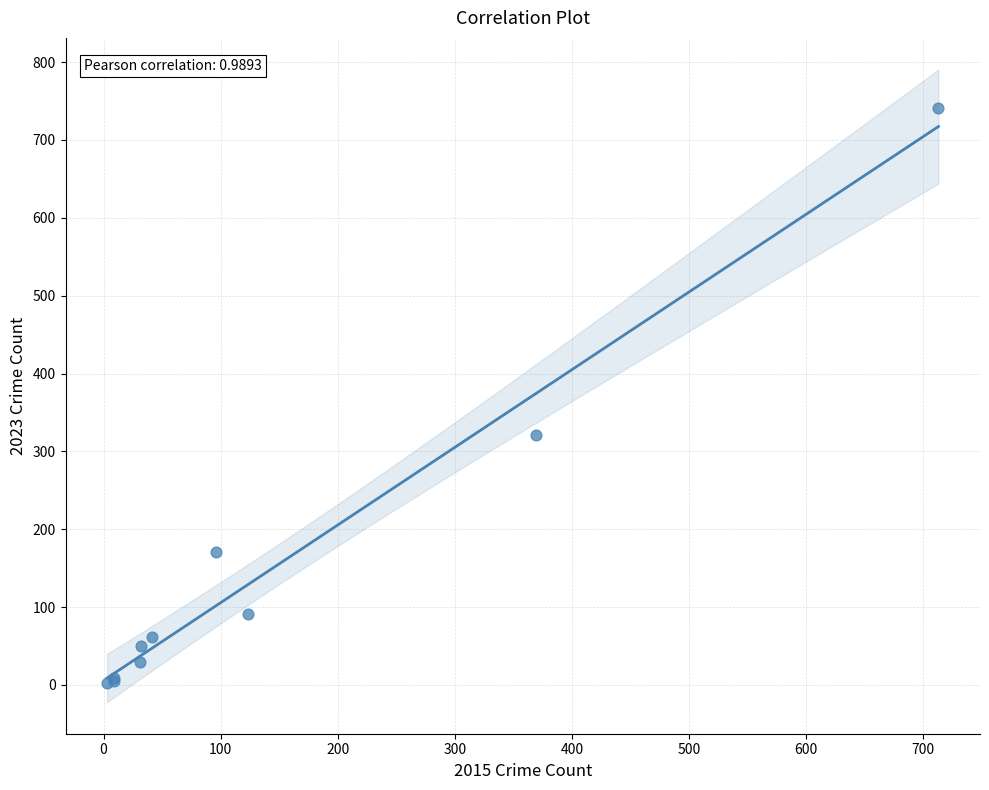

What Y value in the scatter plot is closest to 372?

321